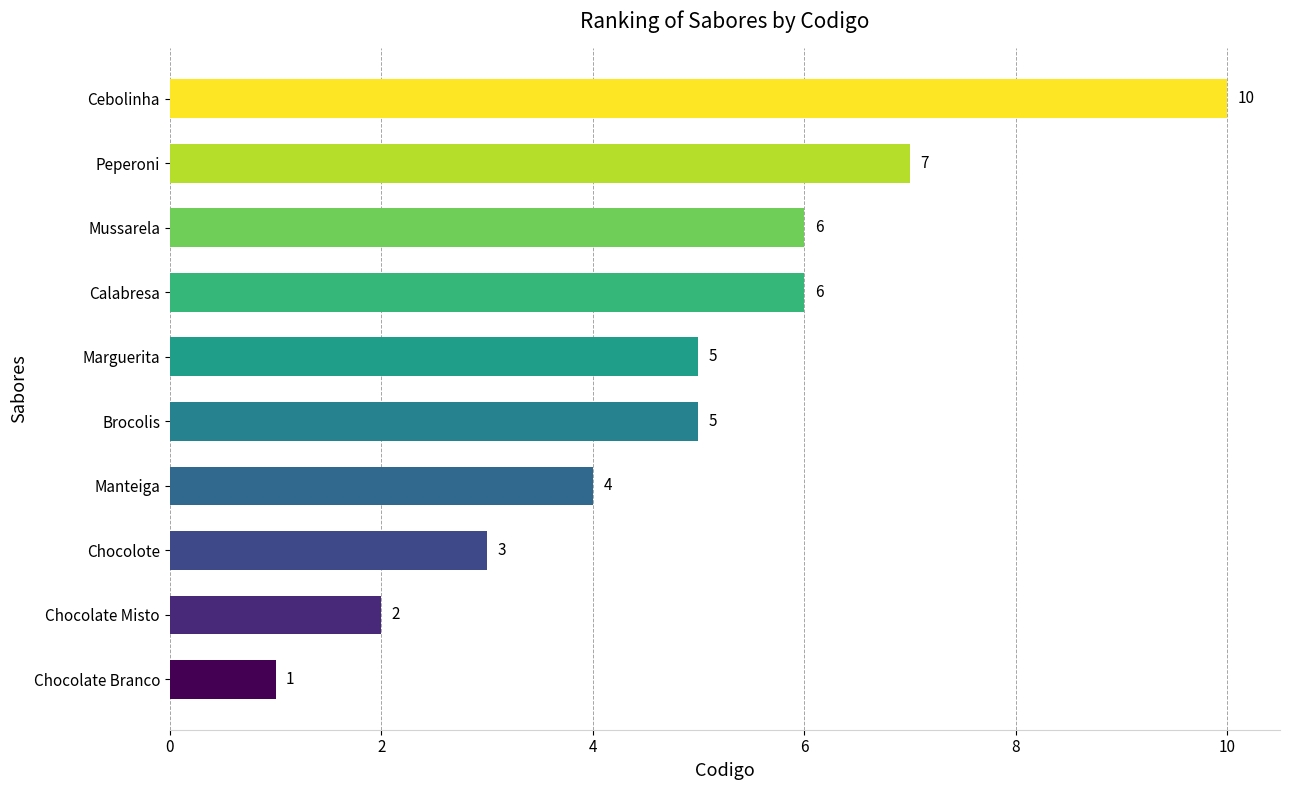

The chart shows a value of 5 at Brocolis. True or false?

True